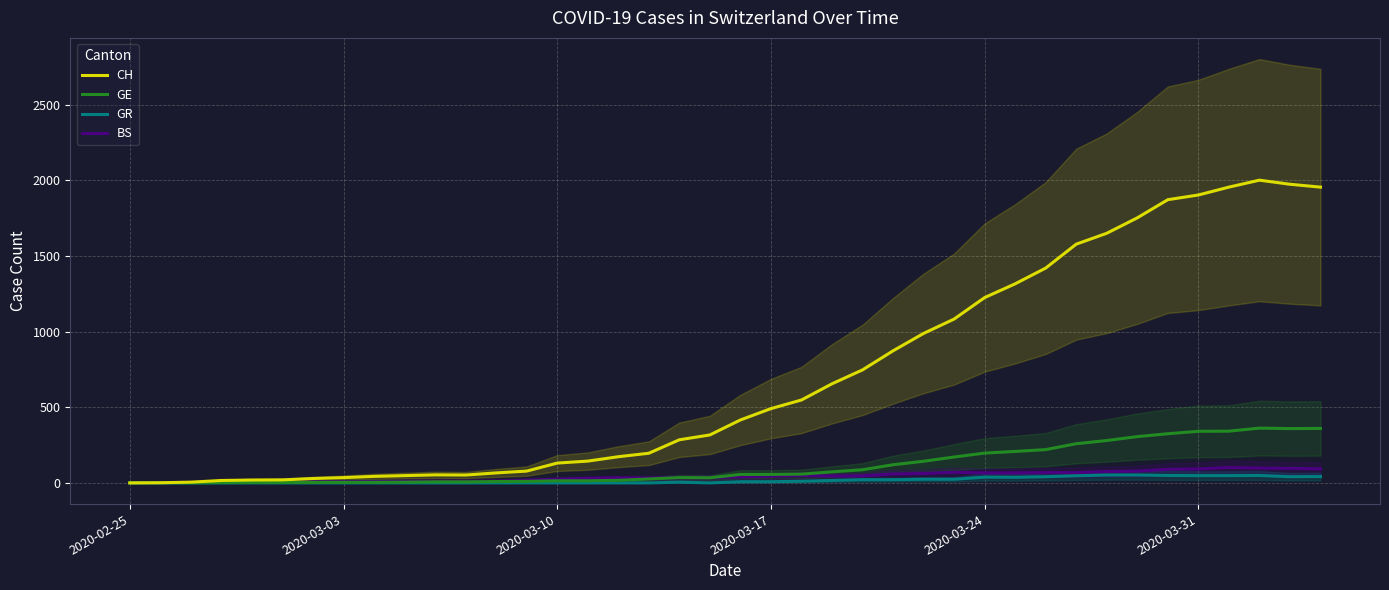

True or false: CH and GR cross at least once.

False